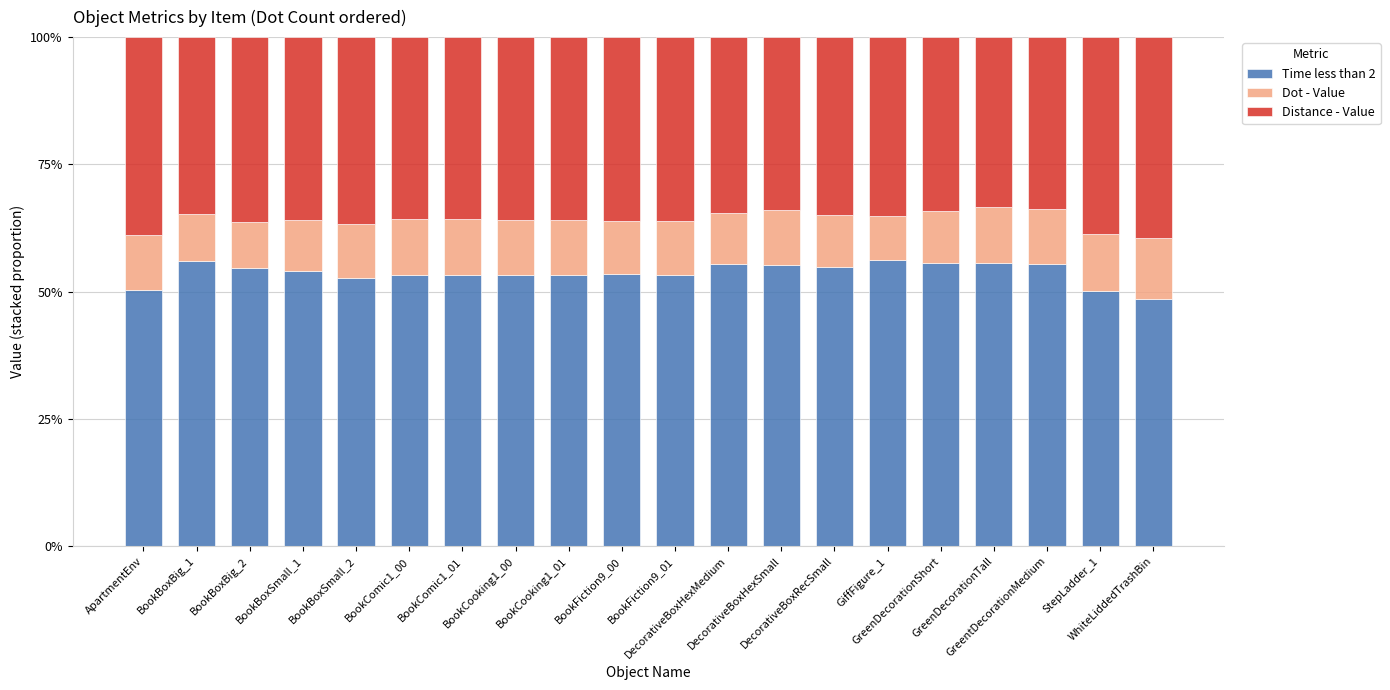

Count the Distance - Value values in the range 0 to 1.

20